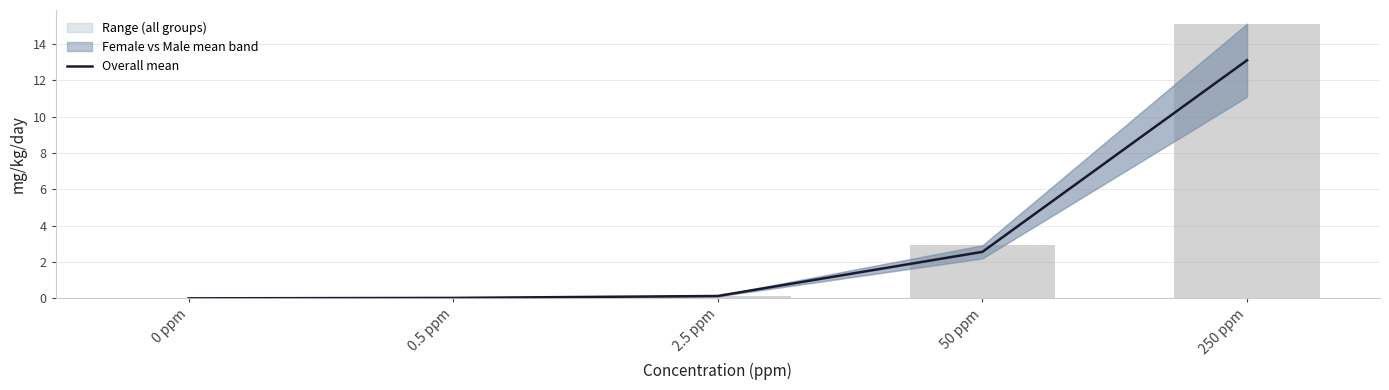

Which label corresponds to the largest value in the chart?

250 ppm